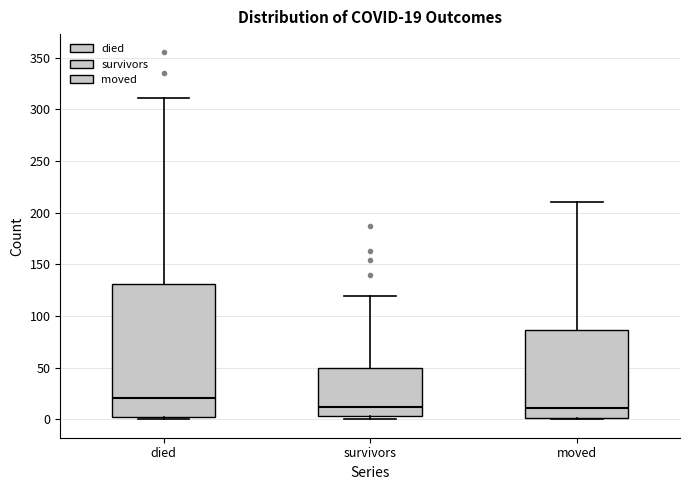

Comparing the boxes themselves (not the whiskers), which one is the tallest?

died